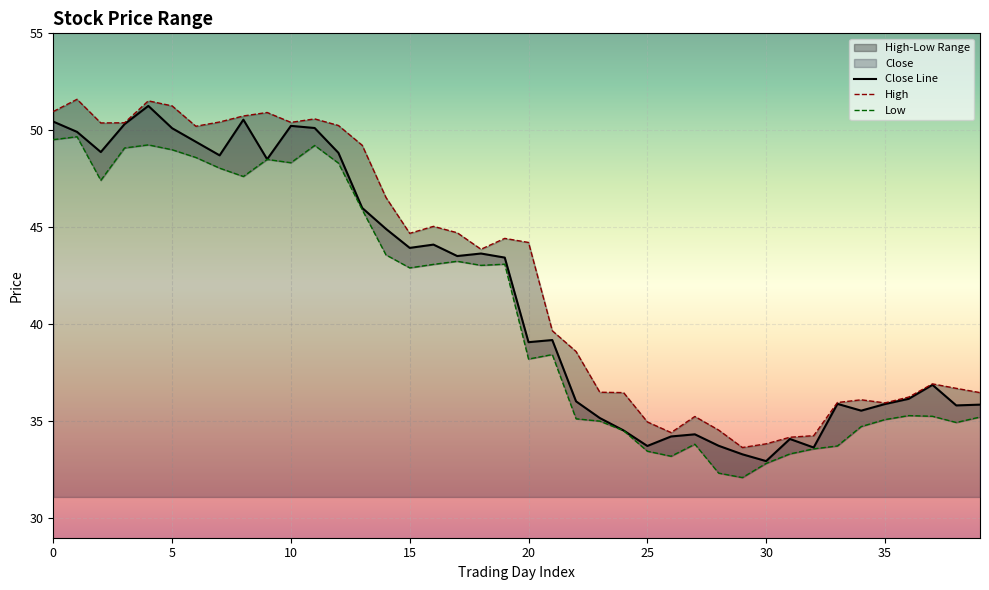

True or false: Close Line and High intersect in this chart.

False